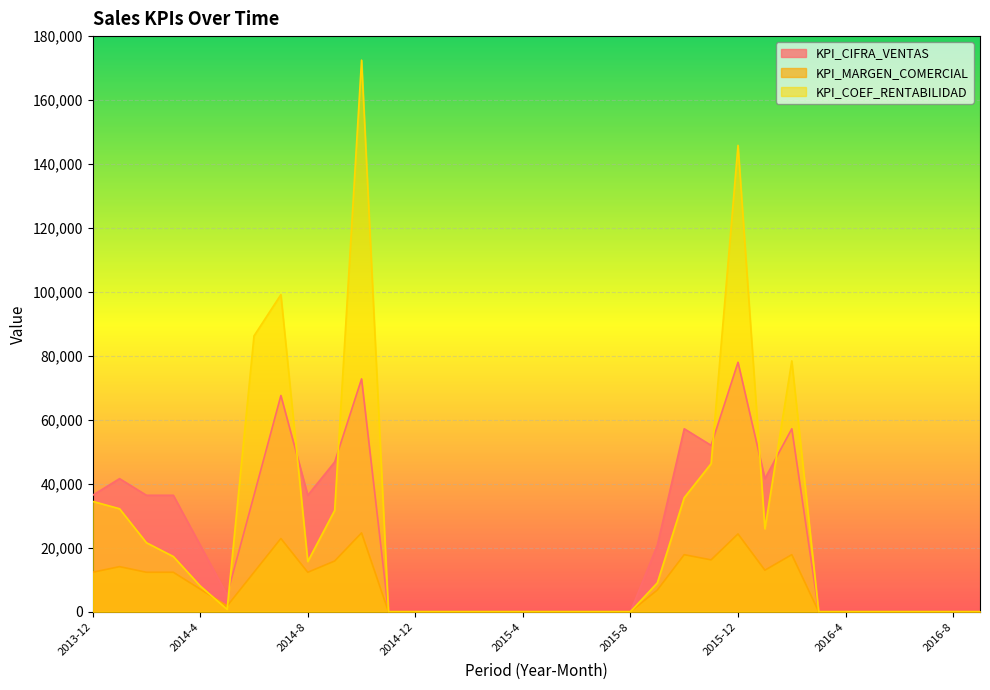

Between 2014-7 and 2014-8, which is larger?

2014-7